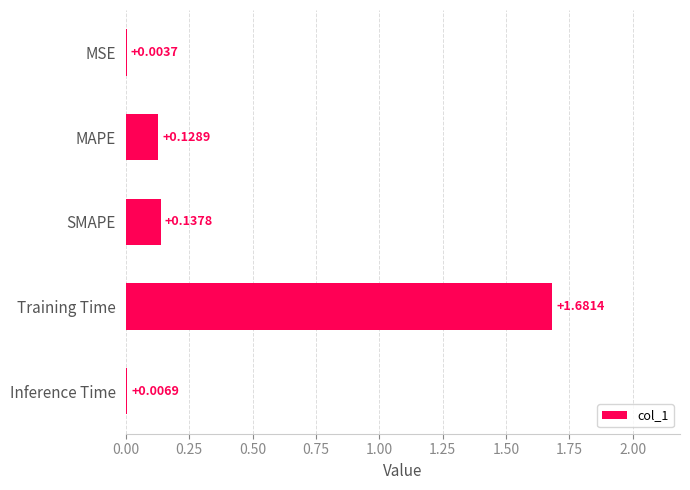

Where is the data nearest to the value 0?

MSE